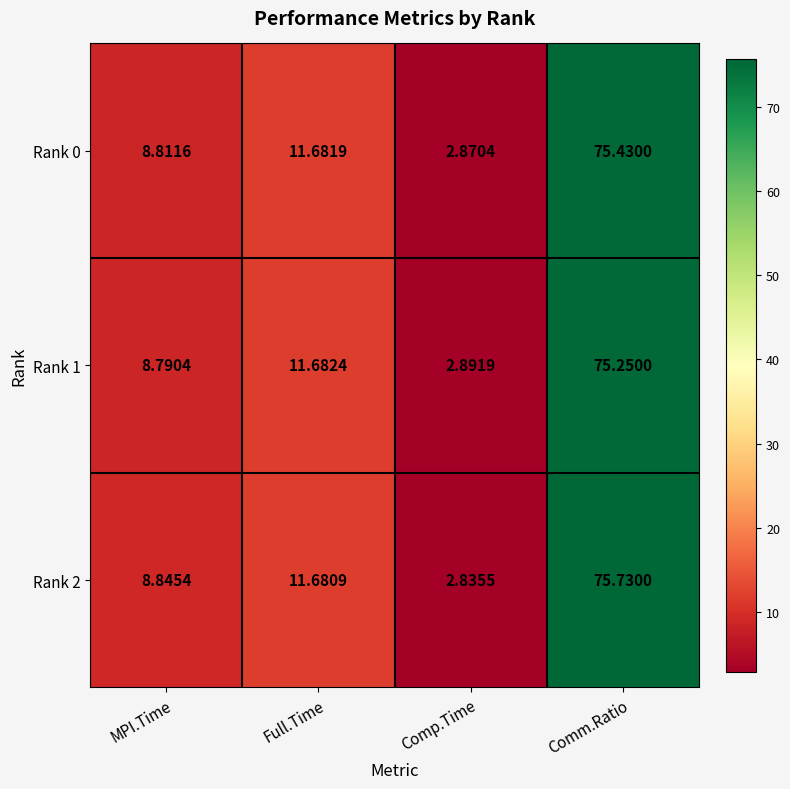

Rank the series at Comp.Time from highest to lowest value.

Rank 1, Rank 0, Rank 2